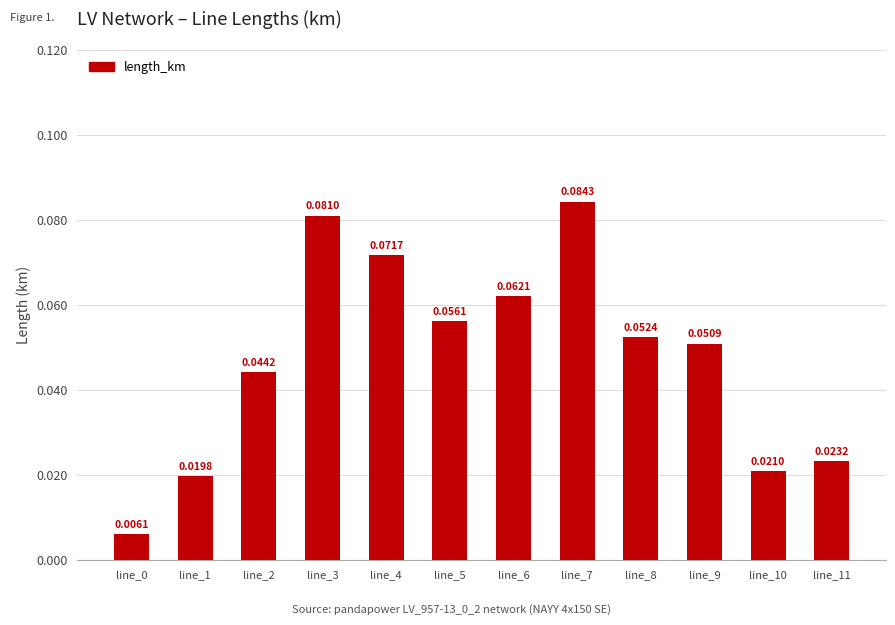

Between line_9 and line_8, which is larger?

line_8